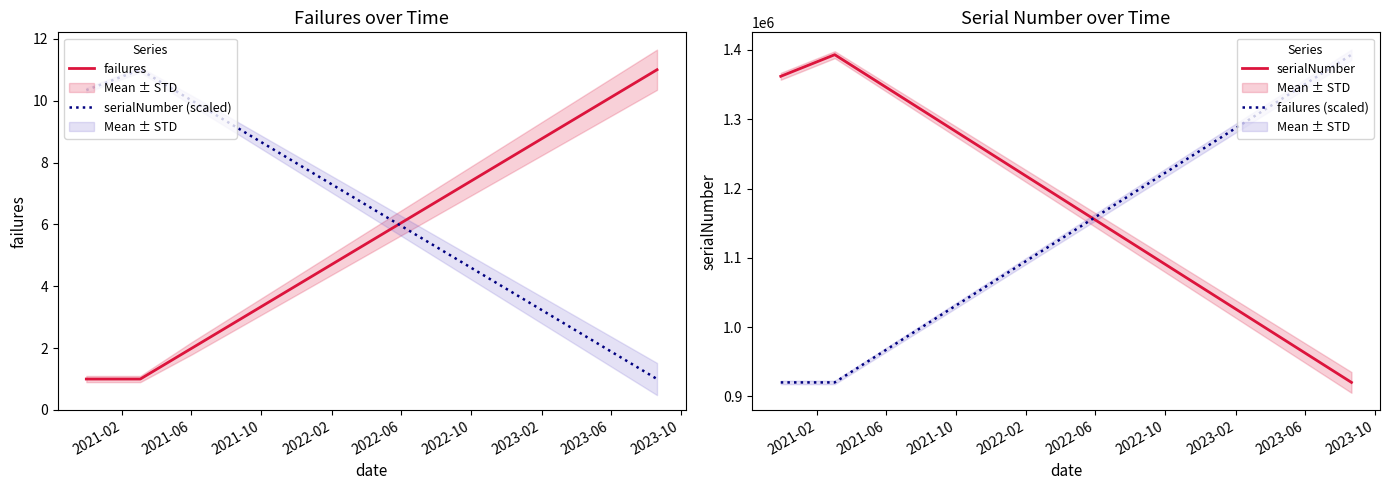

What is the highest value of the failures series?

11.0